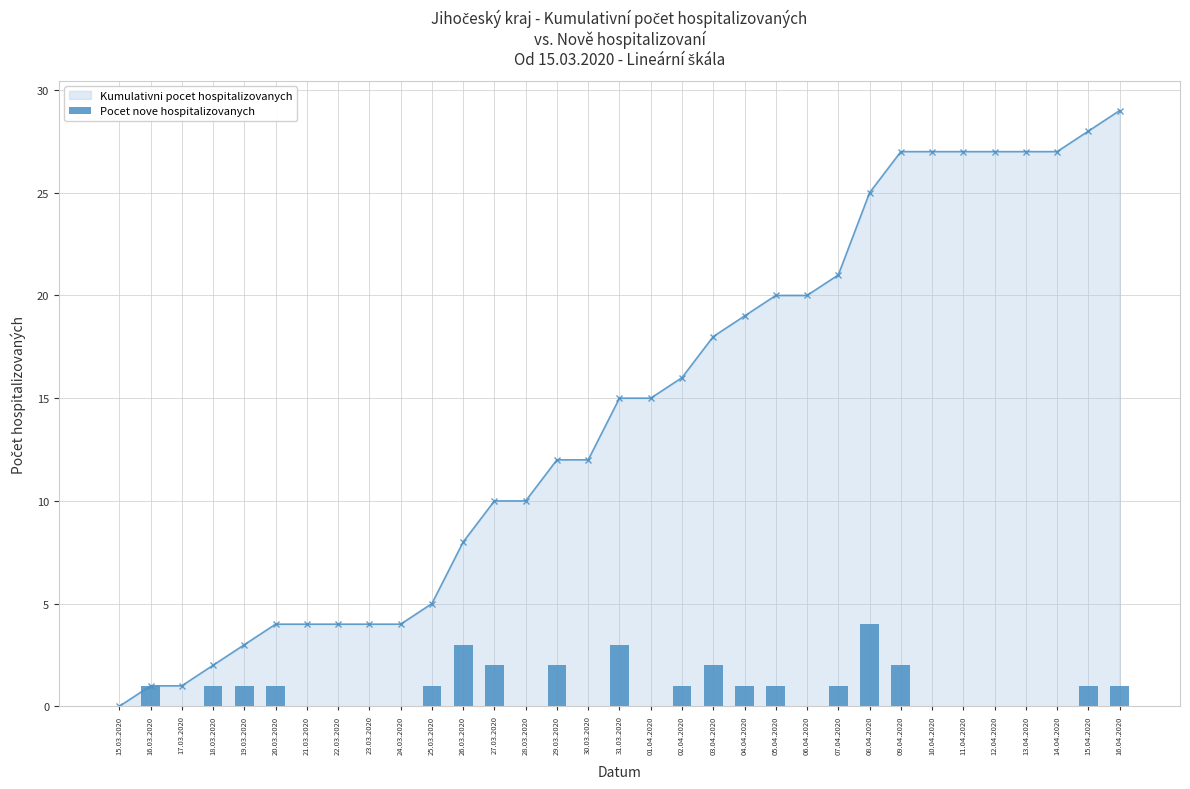

The chart shows a value of 2 at 25.03.2020. True or false?

False